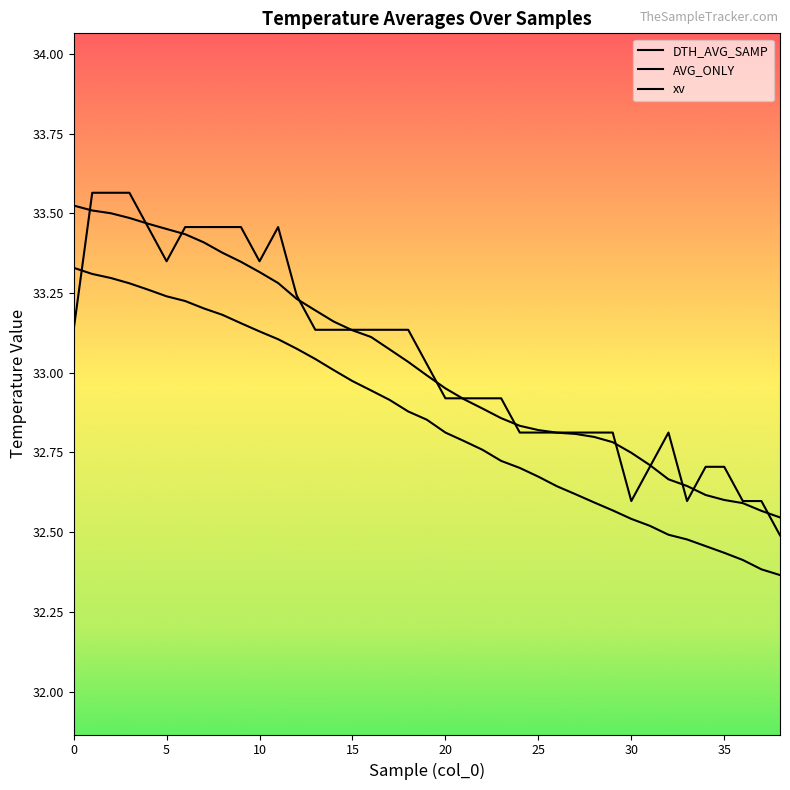

Reading right to left, what are all the values shown in this chart?

DTH_AVG_SAMP: 32.4	32.4	32.4	32.4	32.5	32.5	32.5	32.5	32.5	32.6	32.6	32.6	32.6	32.7	32.7	32.7	32.8	32.8	32.8	32.9	32.9	32.9	32.9	33.0	33.0	33.0	33.1	33.1	33.1	33.2	33.2	33.2	33.2	33.2	33.3	33.3	33.3	33.3	33.3
AVG_ONLY: 32.5	32.6	32.6	32.6	32.6	32.6	32.7	32.7	32.7	32.8	32.8	32.8	32.8	32.8	32.8	32.9	32.9	32.9	33.0	33.0	33.0	33.1	33.1	33.1	33.2	33.2	33.2	33.3	33.3	33.3	33.4	33.4	33.4	33.5	33.5	33.5	33.5	33.5	33.5
xv: 32.5	32.6	32.6	32.7	32.7	32.6	32.8	32.7	32.6	32.8	32.8	32.8	32.8	32.8	32.8	32.9	32.9	32.9	32.9	33.0	33.1	33.1	33.1	33.1	33.1	33.1	33.2	33.5	33.3	33.5	33.5	33.5	33.5	33.3	33.5	33.6	33.6	33.6	33.1